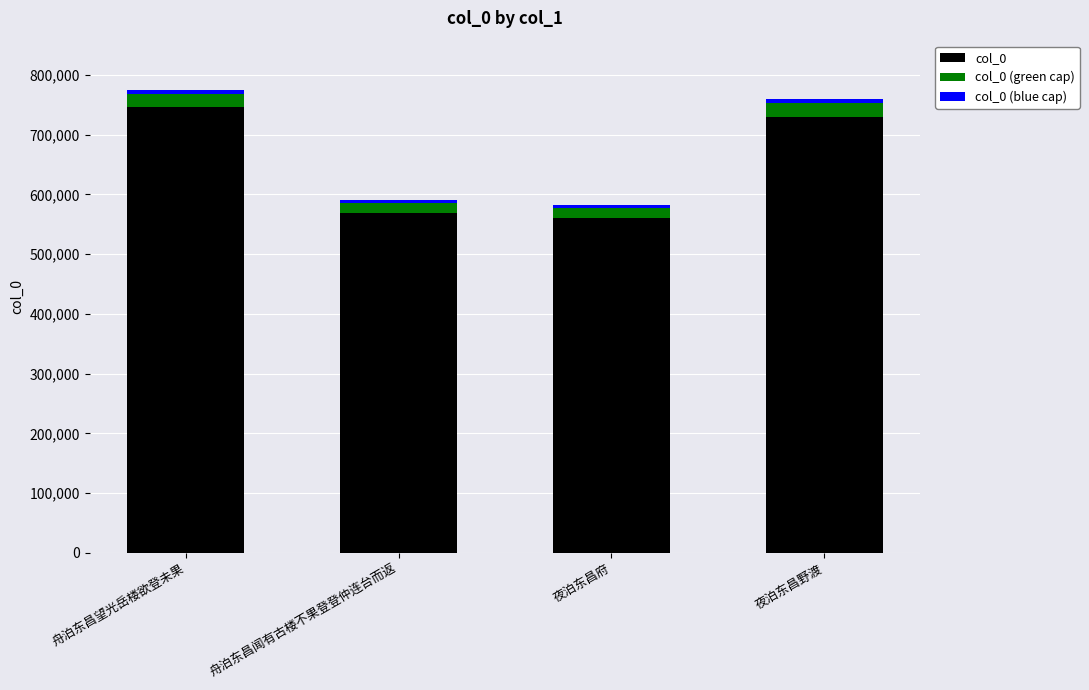

What is the difference between the second highest and minimum values in the col_0 series?

170656.0